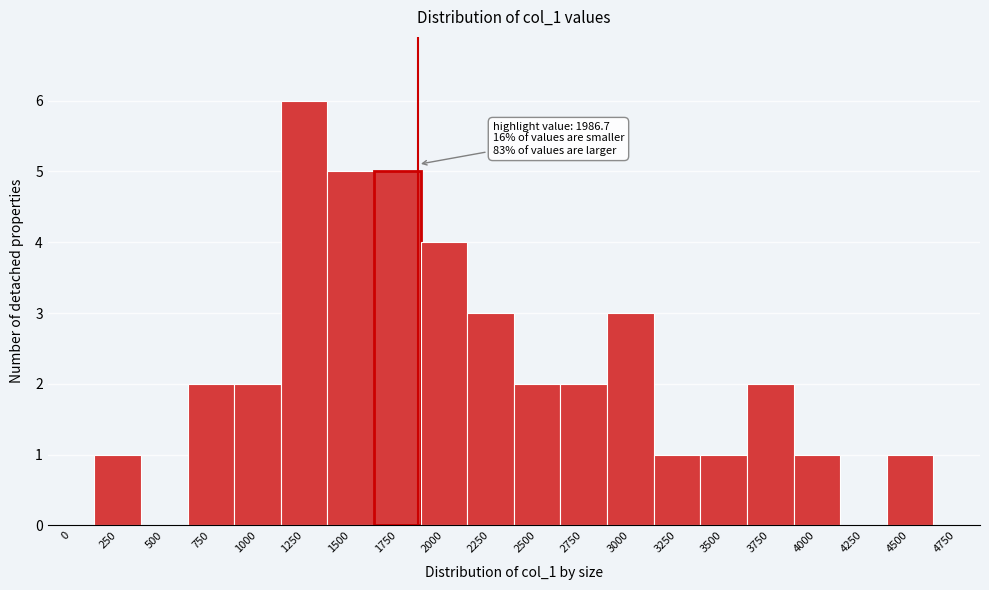

Reading right to left, extract all data points from this chart.

4750=0	4500=1	4250=0	4000=1	3750=2	3500=1	3250=1	3000=3	2750=2	2500=2	2250=3	2000=4	1750=5	1500=5	1250=6	1000=2	750=2	500=0	250=1	0=0